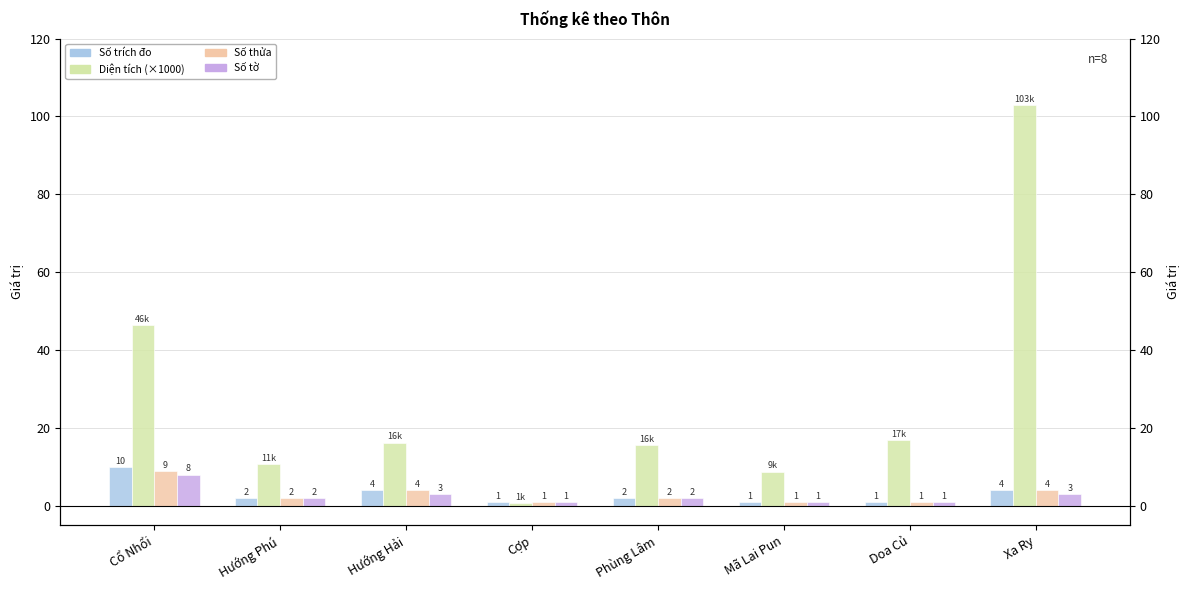

Is the value of Số thửa at Cợp greater than the value of Số tờ at Xa Ry?

No